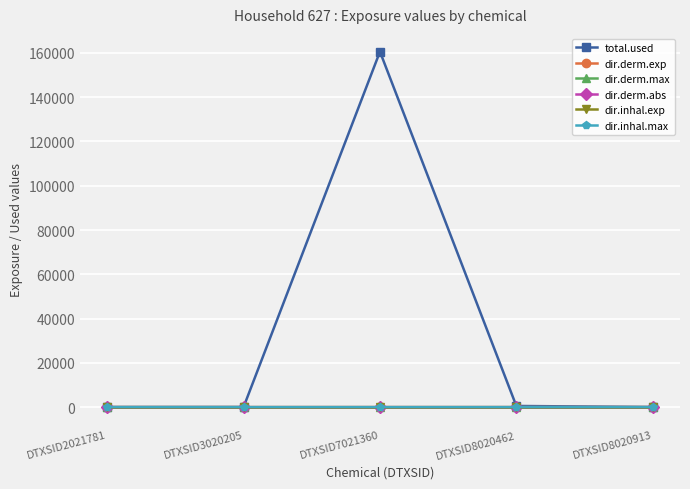

At which category is the sum across all series the highest?

DTXSID7021360